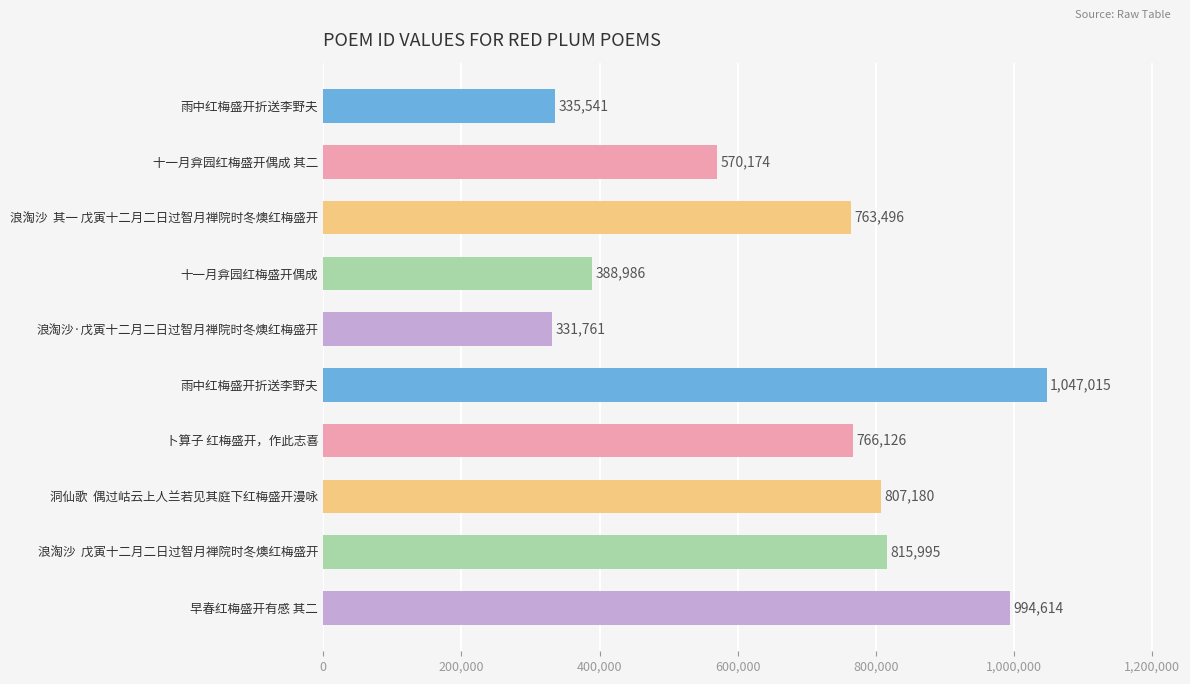

How many distinct data groups are displayed?

1